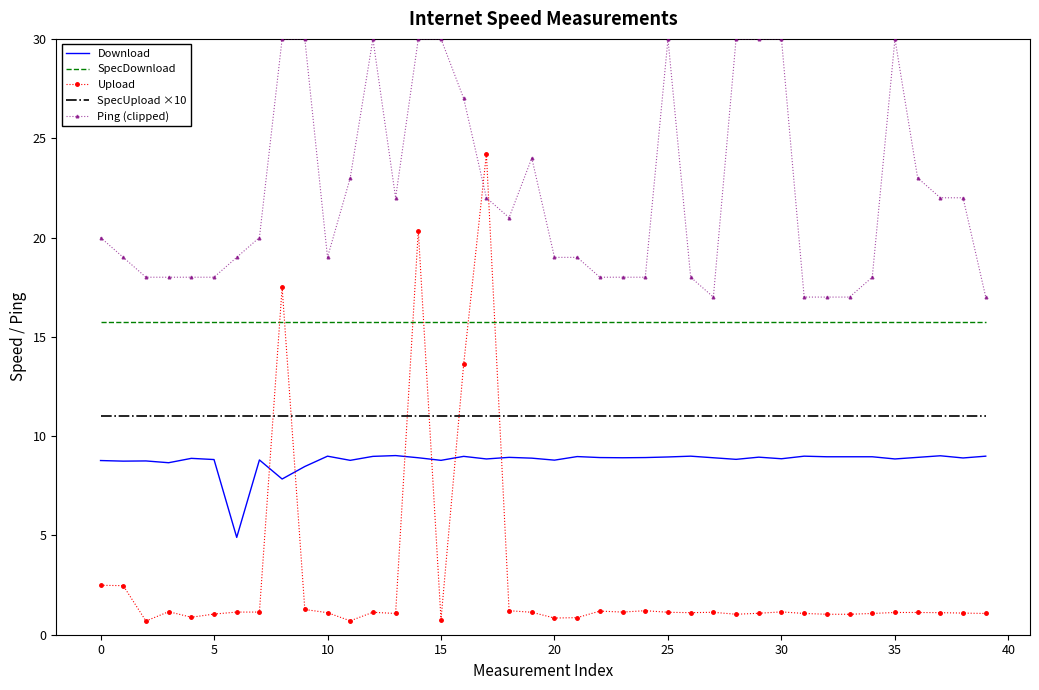

List the series in order of their peak value, lowest first.

Download, SpecUpload ×10, SpecDownload, Upload, Ping (clipped)